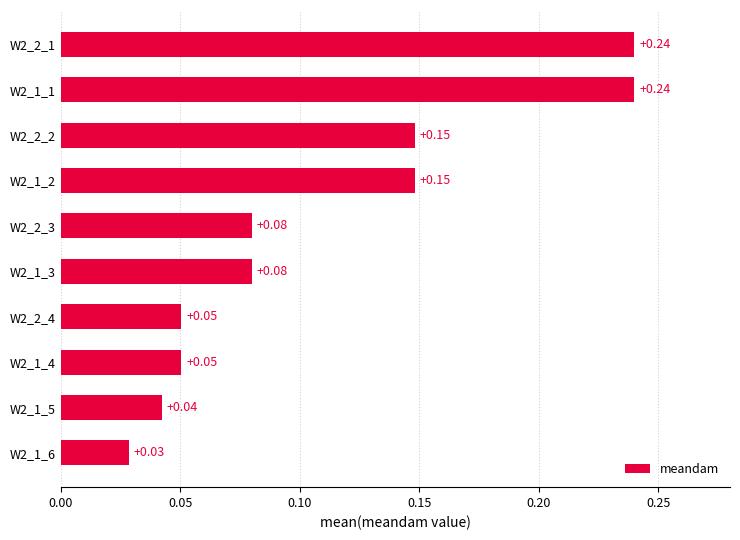

What is the sum of all values?

1.1